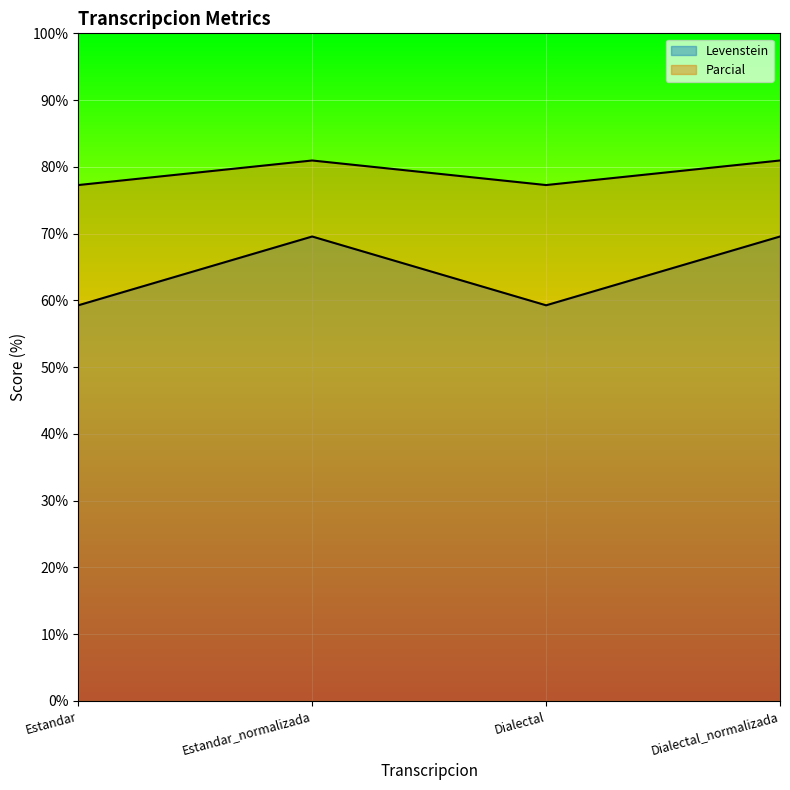

What is the value of the Parcial point at the 2nd from the left?

81.0